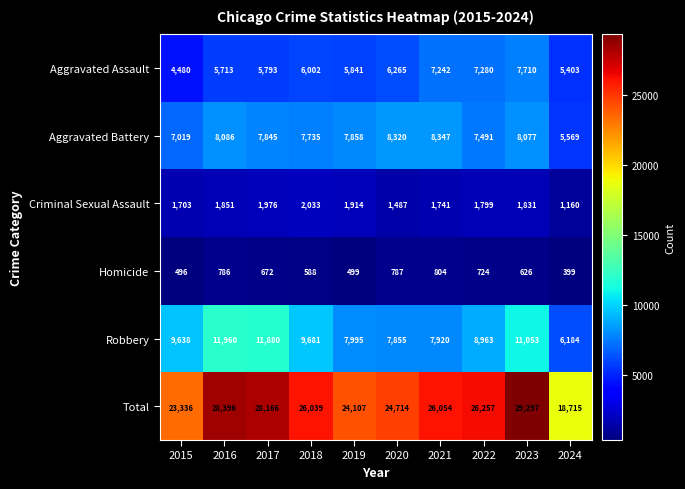

Rank the series by their maximum value, from highest to lowest.

Total, Robbery, Aggravated Battery, Aggravated Assault, Criminal Sexual Assault, Homicide